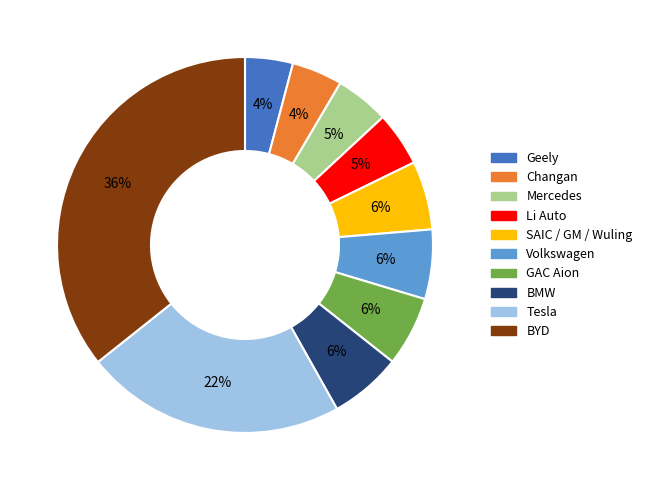

Do SAIC / GM / Wuling and Geely together represent more than half of the pie?

No